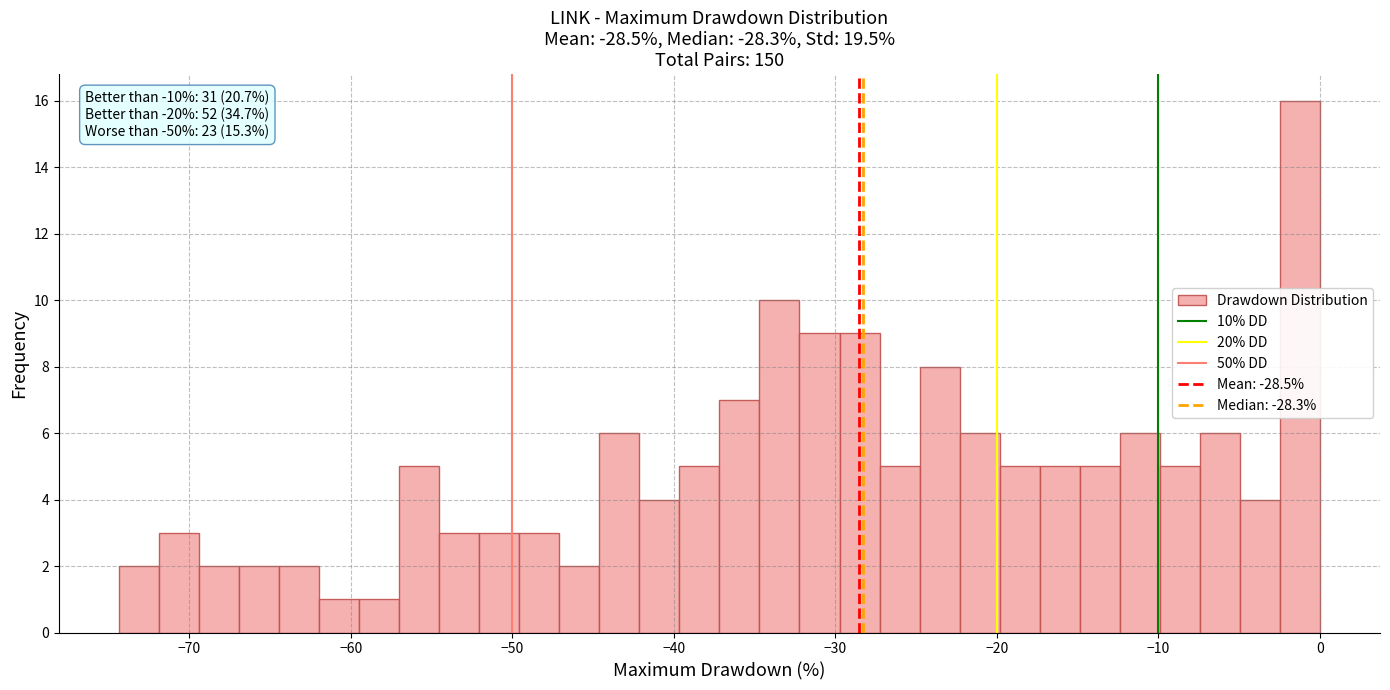

Read against the x-axis, roughly where is the centre of the tallest bar?

-1